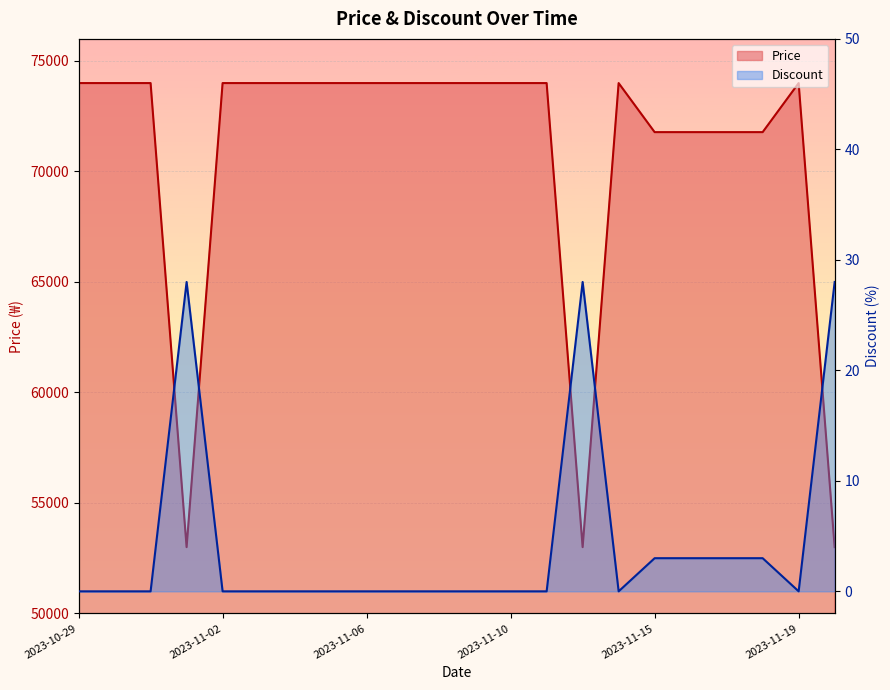

True or false: Discount has a value of -19 at 2023-11-03.

False